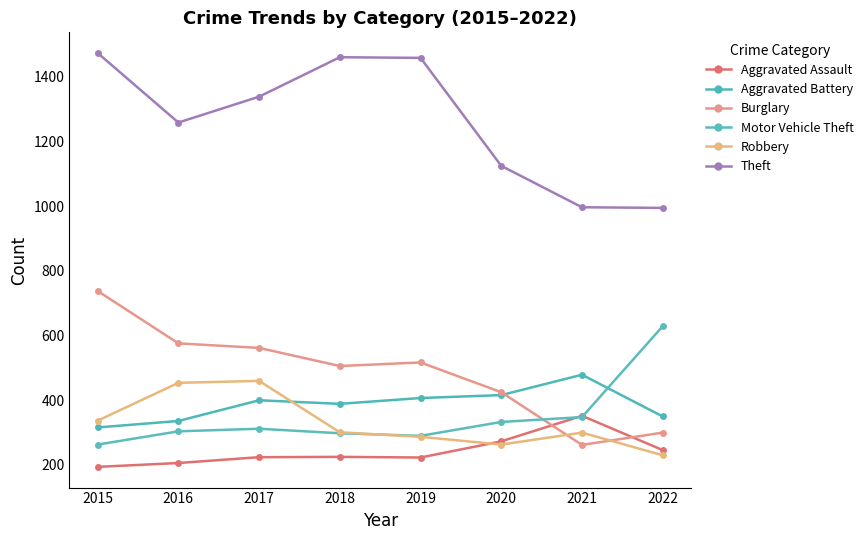

How many categories are shown in the chart?

8